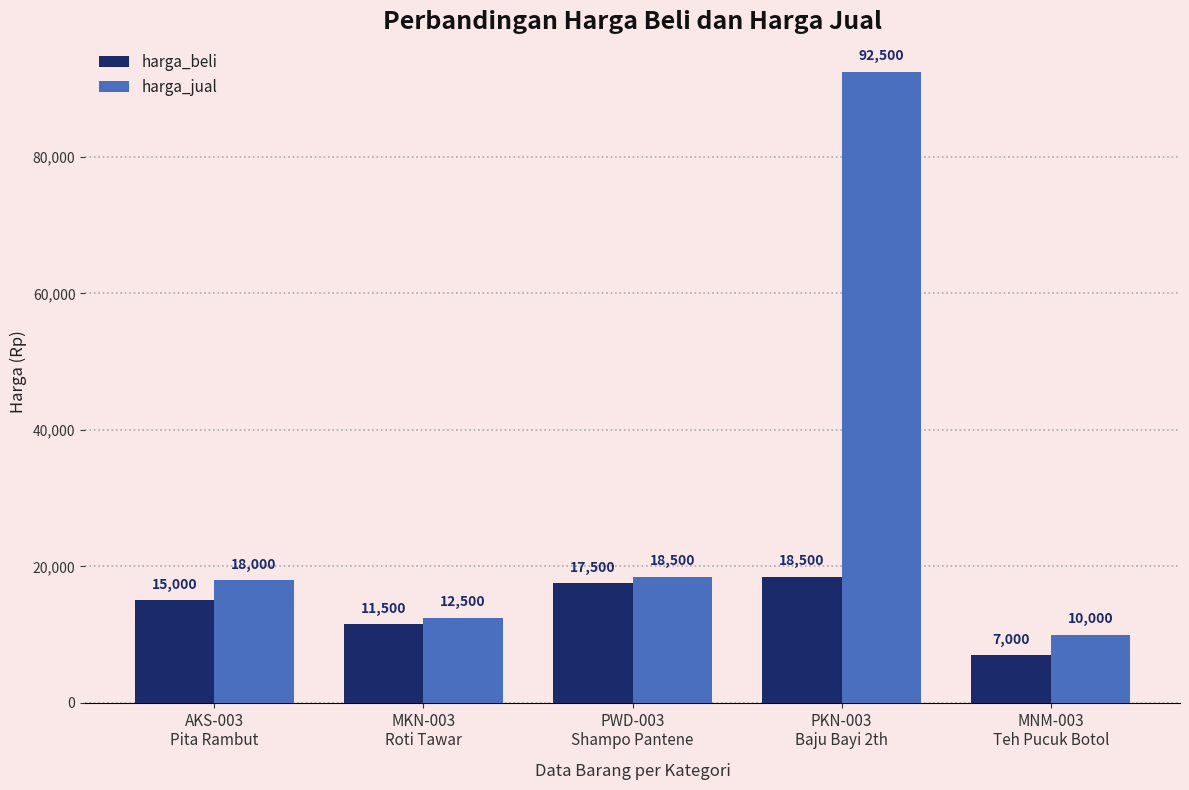

Rank the series at MKN-003
Roti Tawar from lowest to highest value.

harga_beli, harga_jual